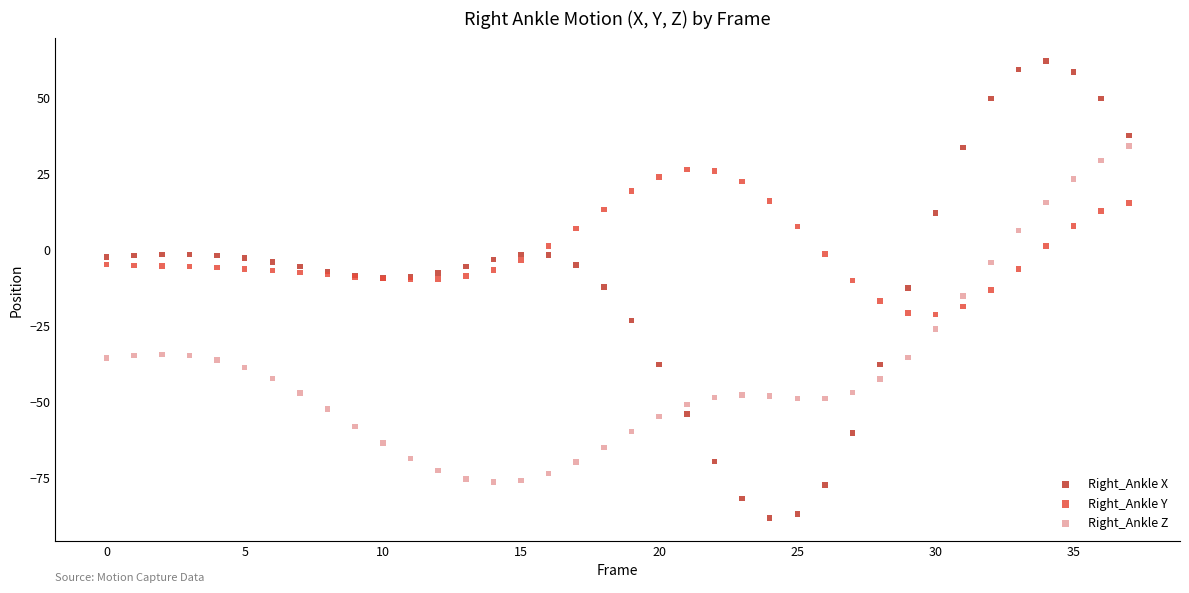

Which series contains the lowest Y value?

Right_Ankle X